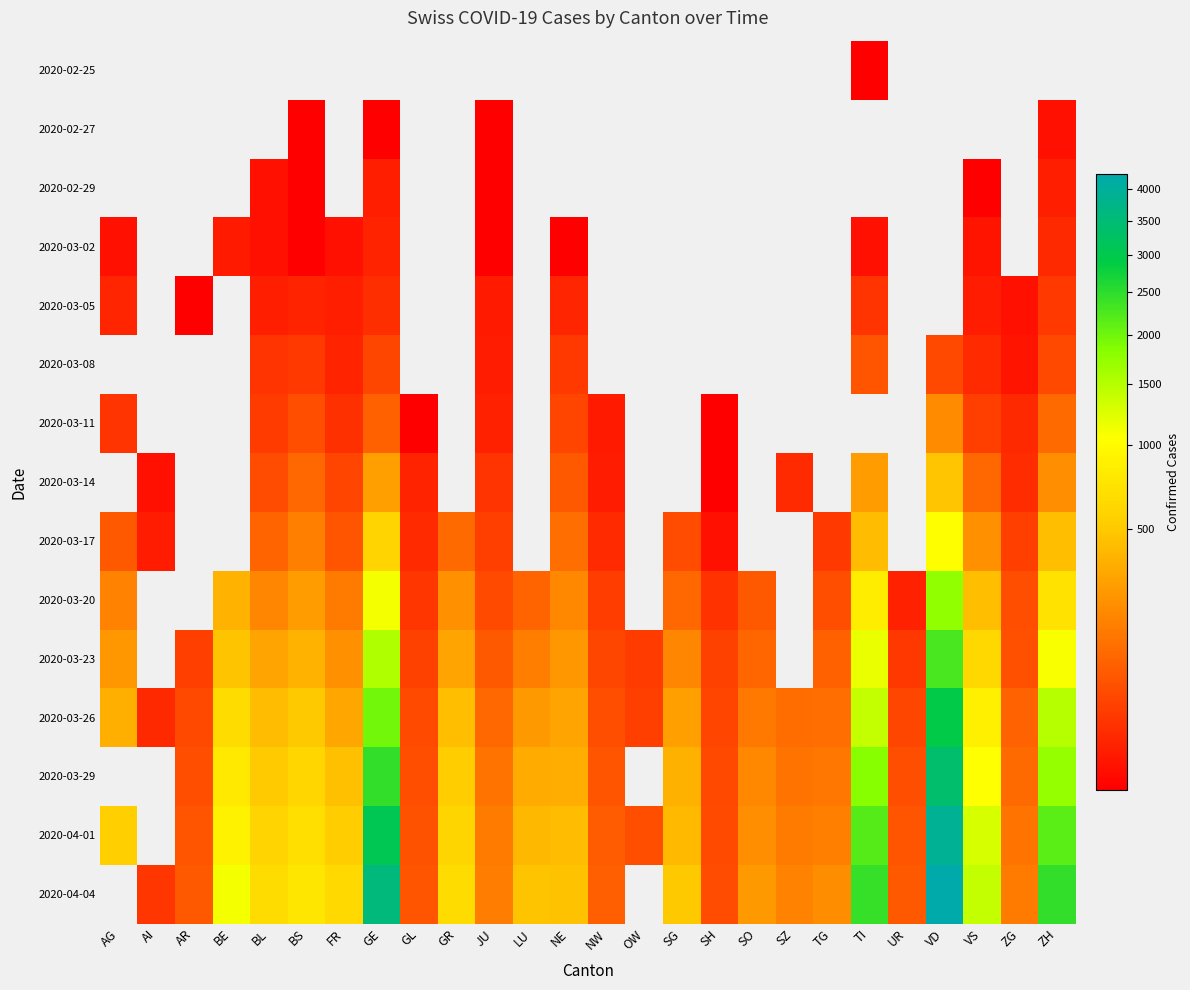

What is the difference between the second highest and minimum values in the 2020-04-01 series?

2510.0